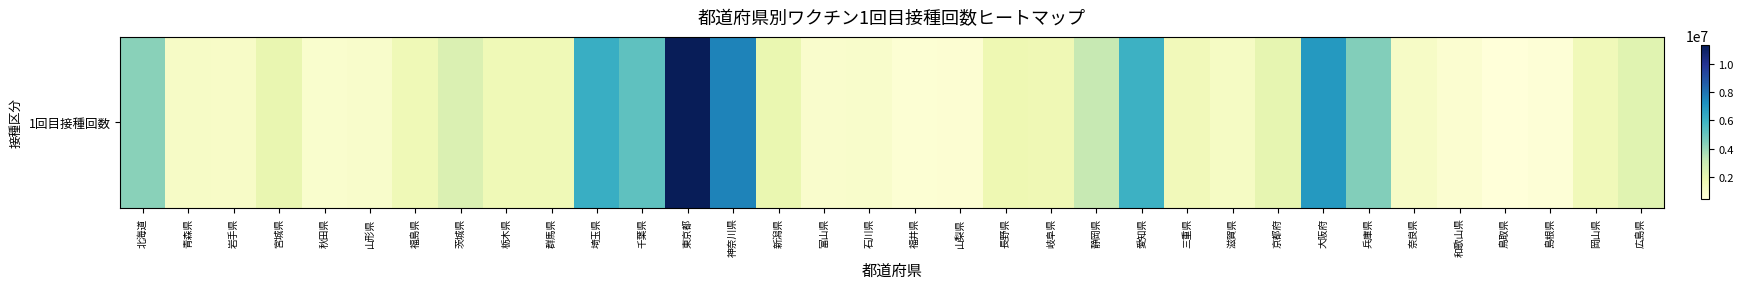

At which label does the data first exceed 1627181?

北海道